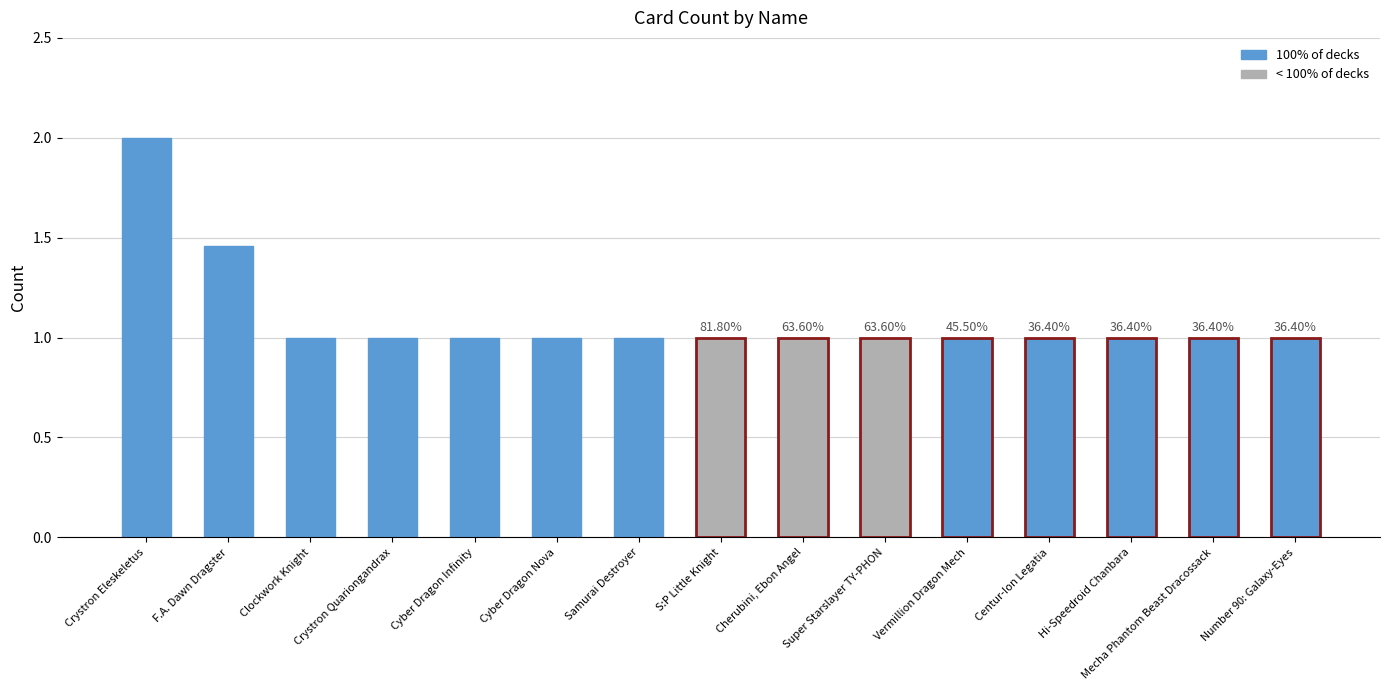

What position from the left is Centur-Ion Legatia?

12